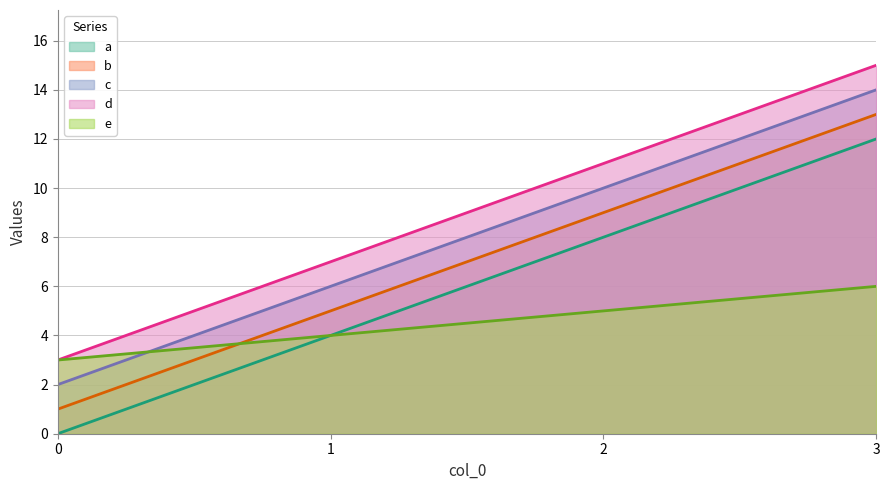

Reading left to right, extract all data points from this chart.

a: 0=0	1=4	2=8	3=12
b: 0=1	1=5	2=9	3=13
c: 0=2	1=6	2=10	3=14
d: 0=3	1=7	2=11	3=15
e: 0=3	1=4	2=5	3=6